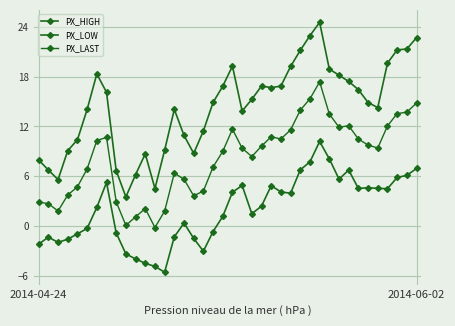

At which category does PX_HIGH reach its first local valley?

2